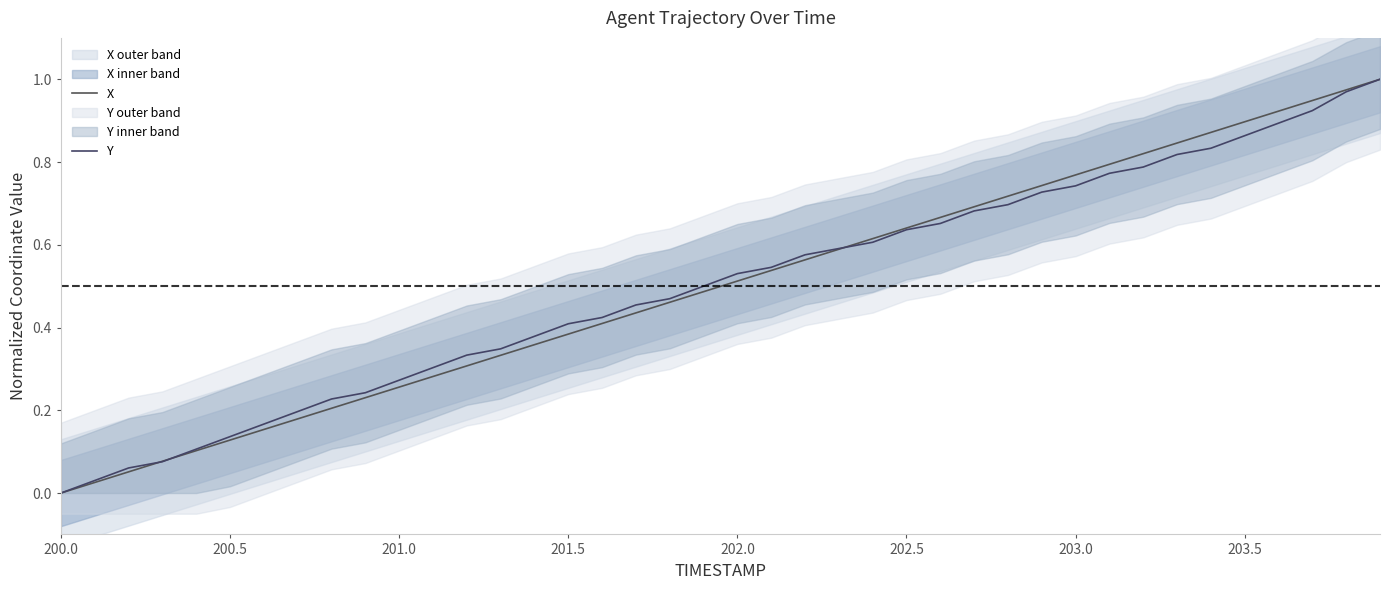

Rank the series by their average value, from highest to lowest.

X, Y